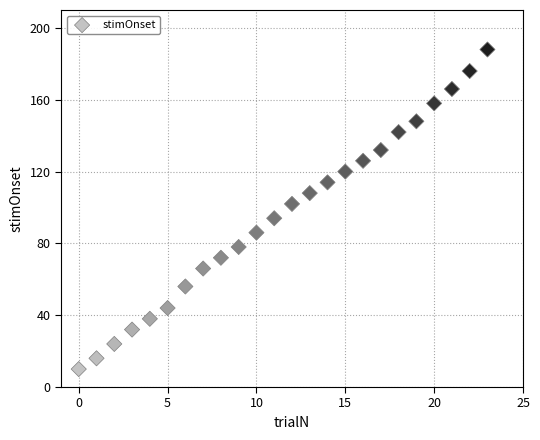

What is the range of Y values (max minus min)?

178